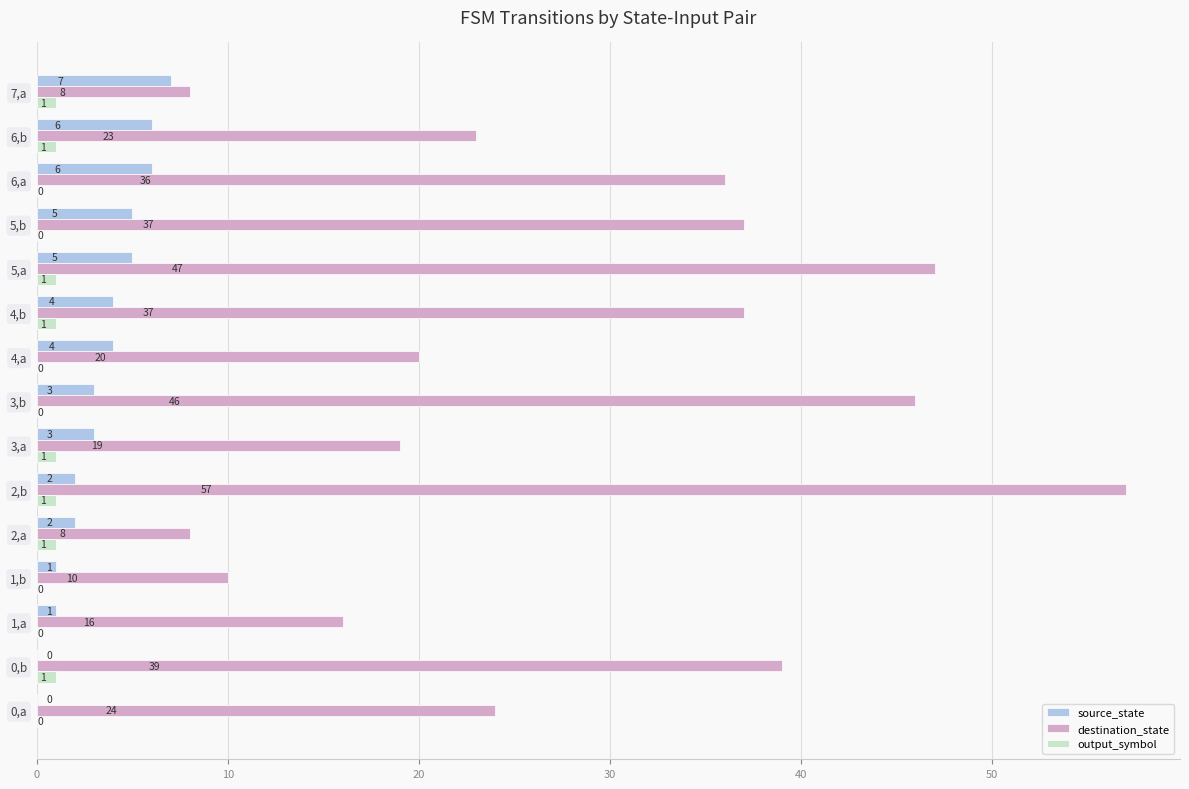

At which category does the chart reach its peak across all series?

2,b